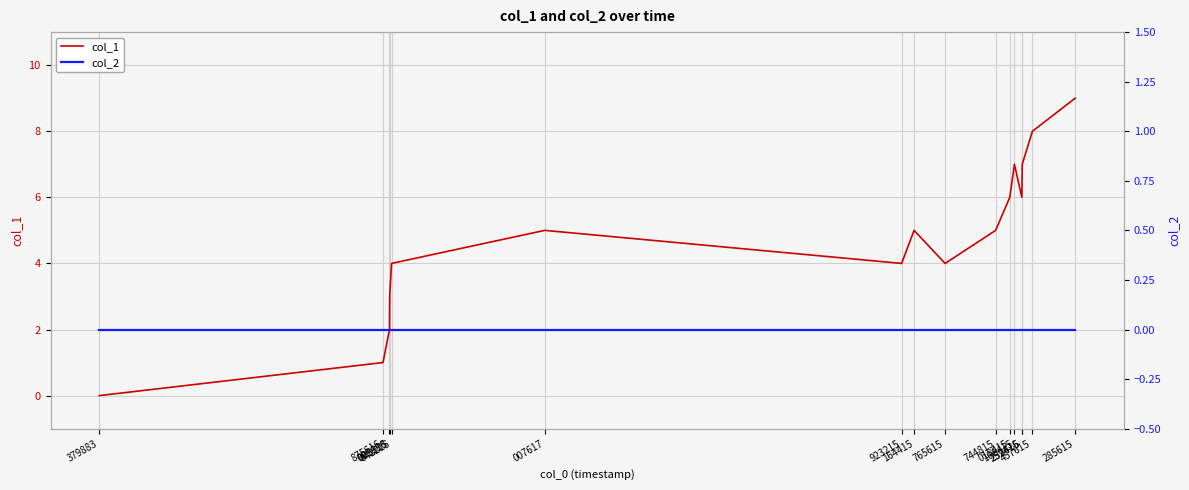

How many interior local valleys does the col_1 series have?

3